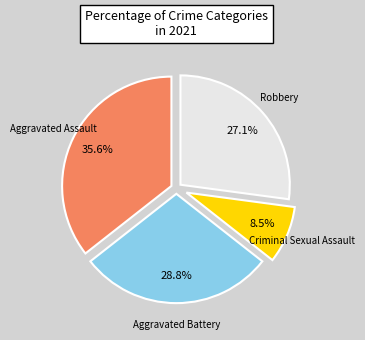

Does any single category account for the majority?

No